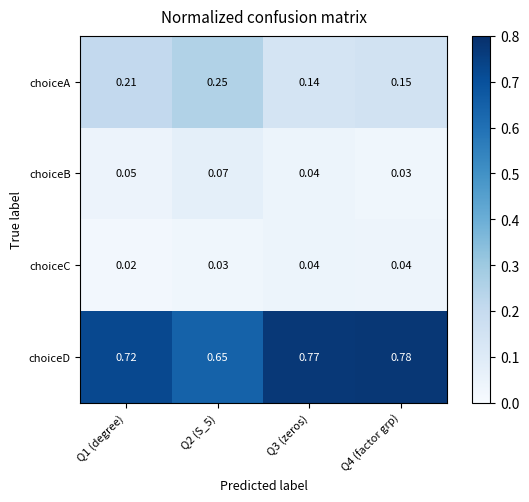

Between Q2 (S_5) and Q3 (zeros), which series saw the biggest shift?

choiceD